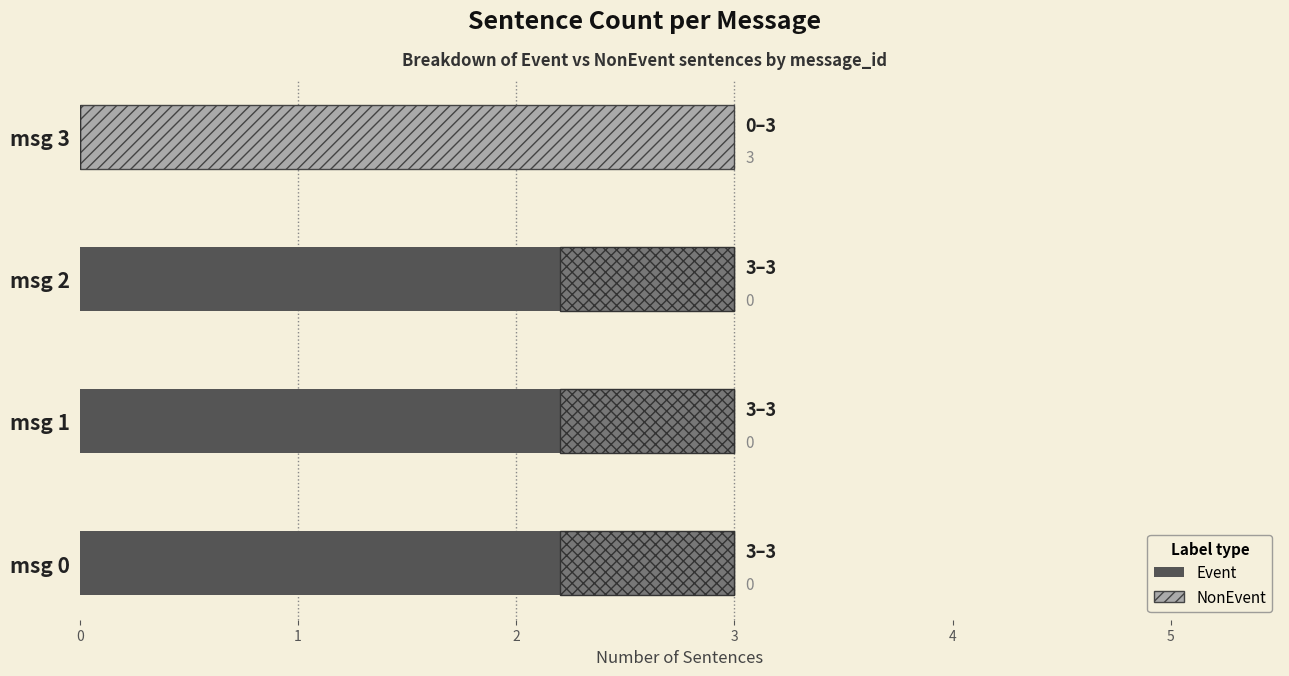

List the labels in order of Event value, smallest first.

msg 3, msg 0, msg 1, msg 2